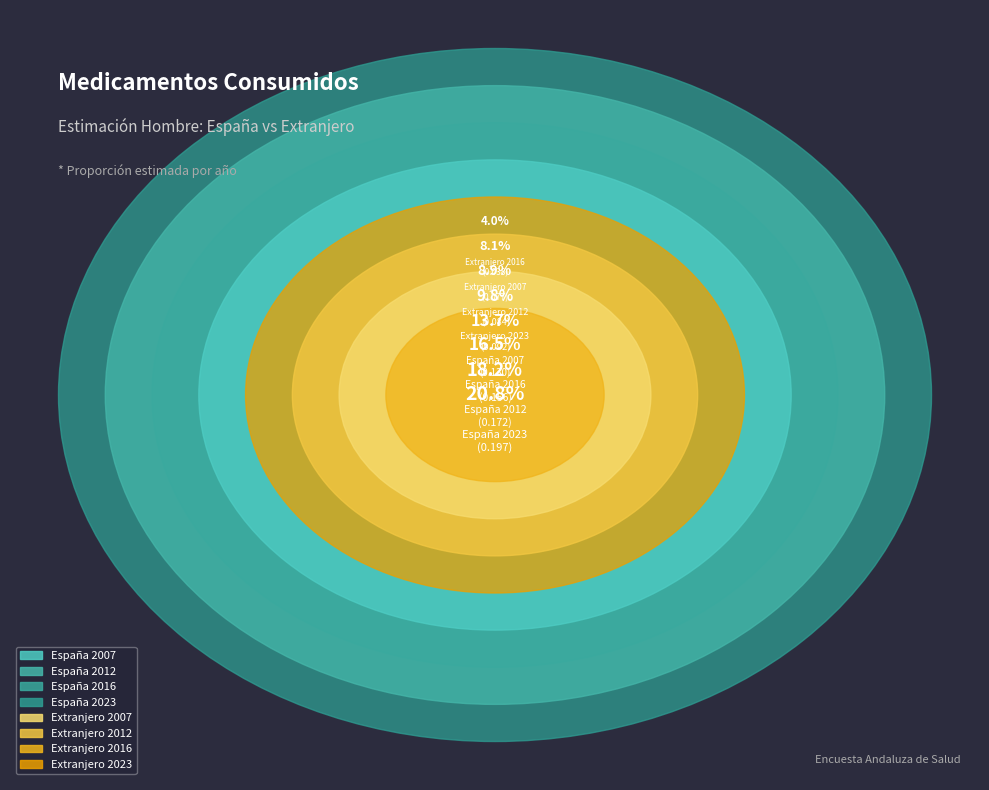

Does Extranjero 2016 account for over 50% of the chart?

No